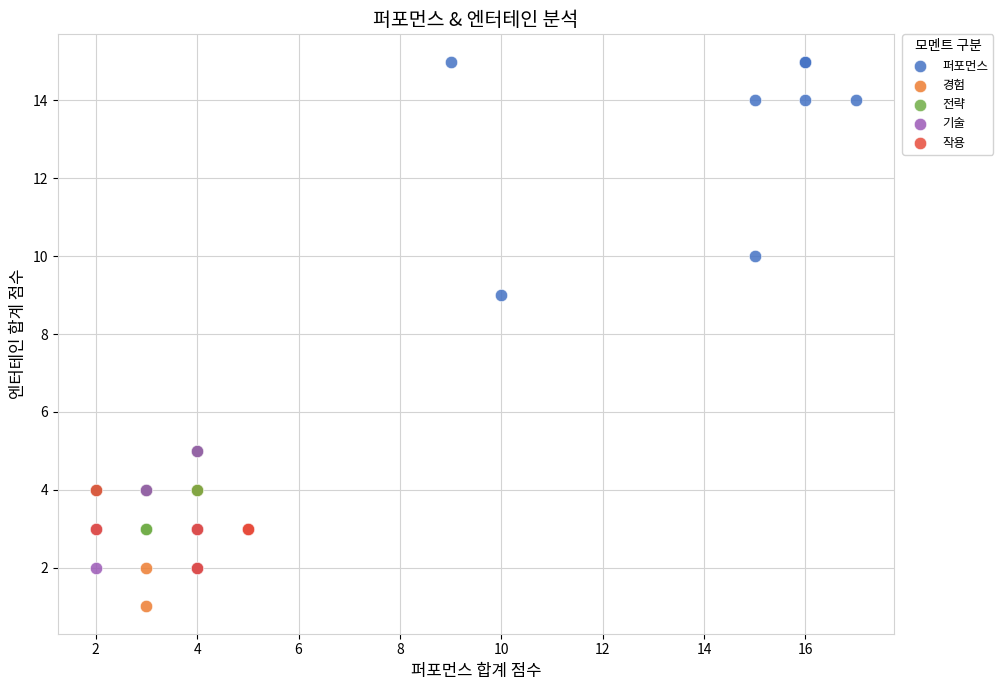

Which series has the widest spread of Y values?

퍼포먼스